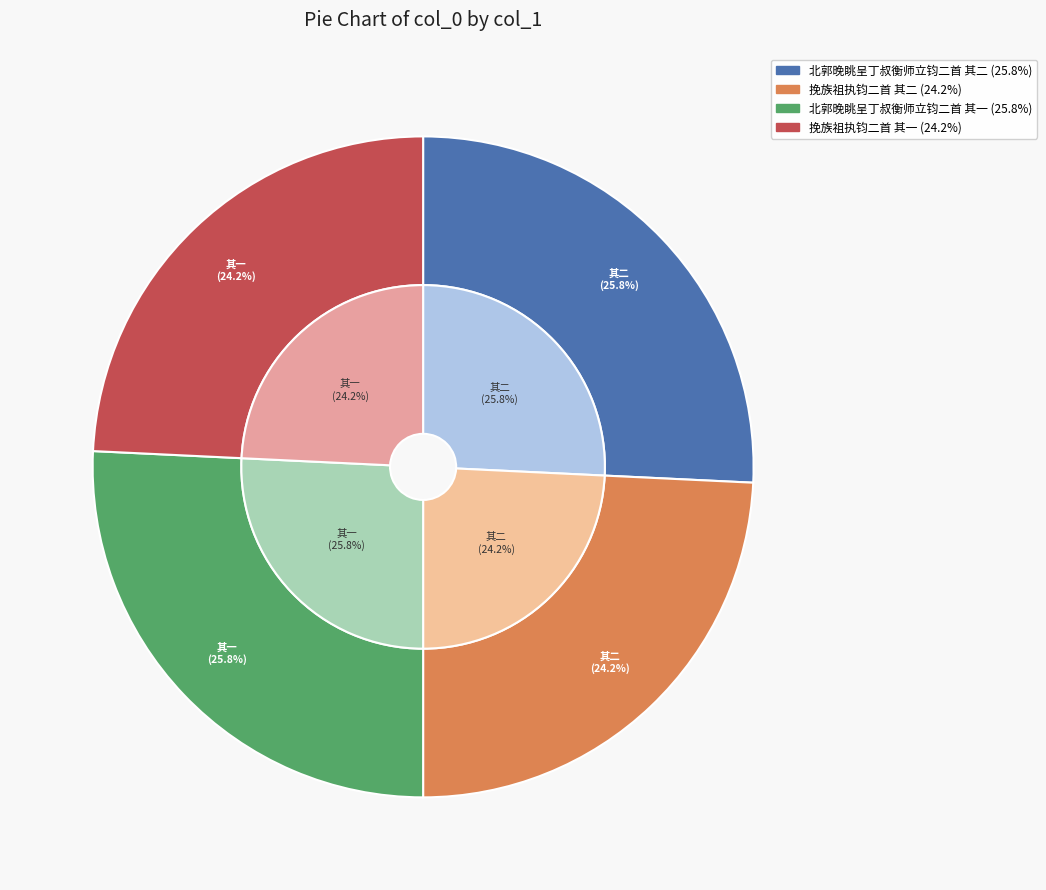

What is the change in value from 北郭晚眺呈丁叔衡师立钧二首 其二 to 挽族祖执钧二首 其一?

-49786